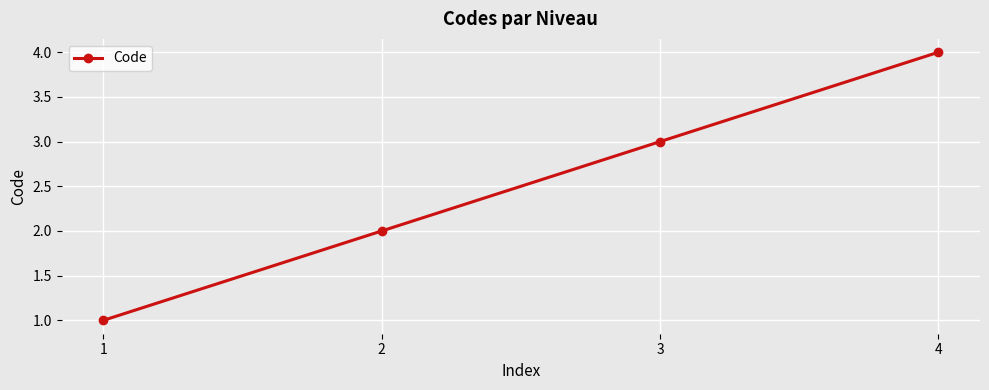

What is the change in value from 3 to 4?

+1